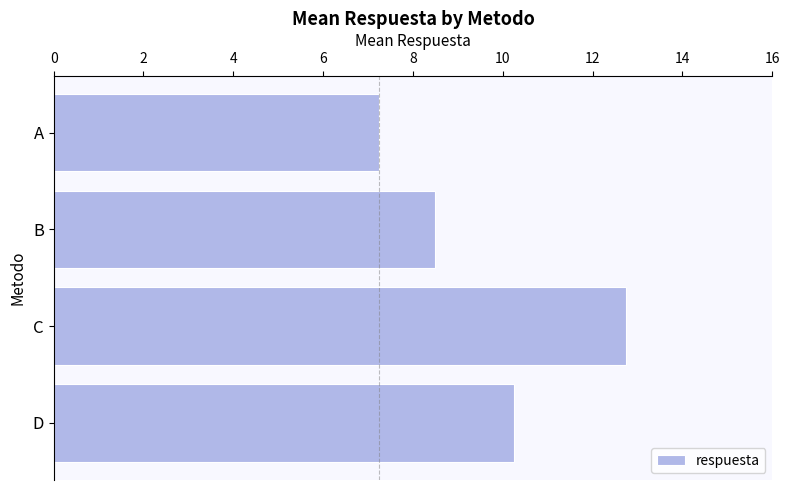

Between C and A, which is larger?

C